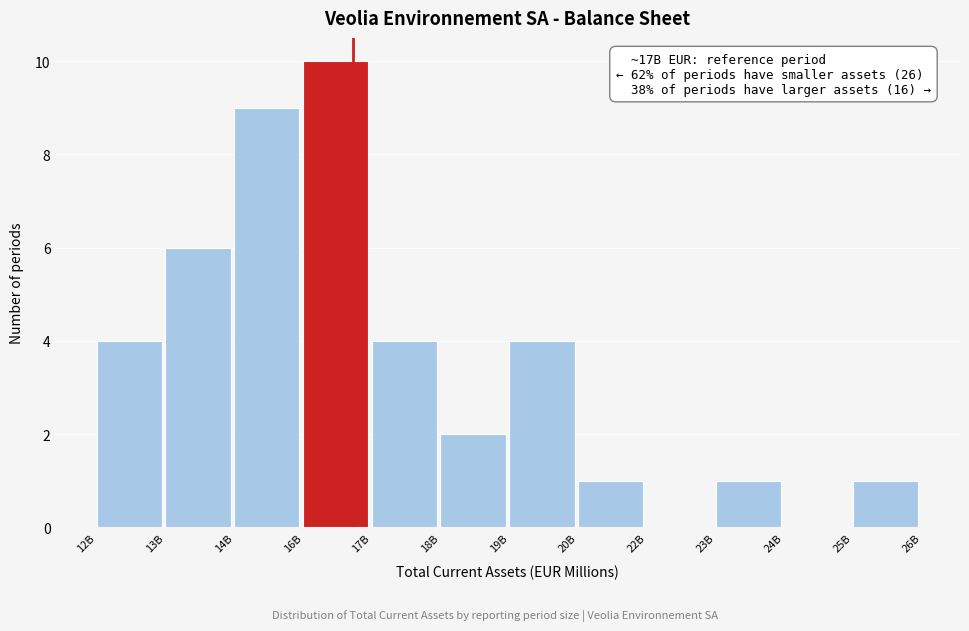

Reading left to right, list all the values displayed in this chart.

12B=4	13B=6	14B=9	16B=10	17B=4	18B=2	19B=4	20B=1	22B=0	23B=1	24B=0	25B=1